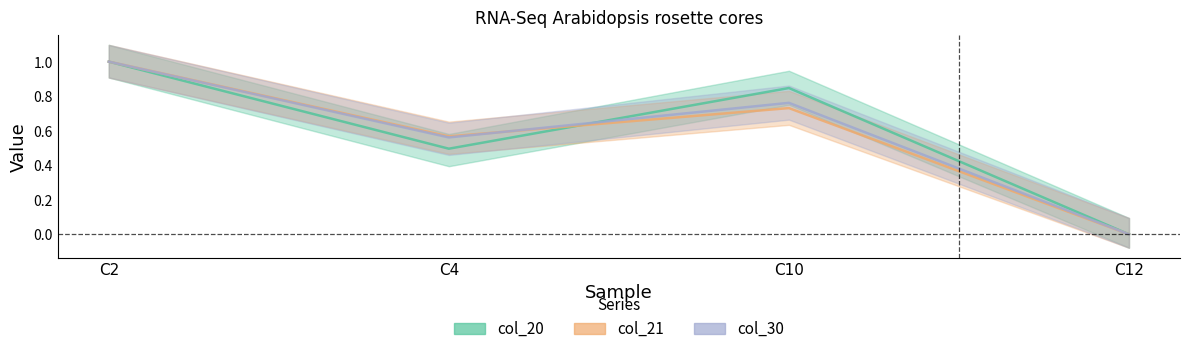

True or false: col_21 and col_20 intersect in this chart.

True